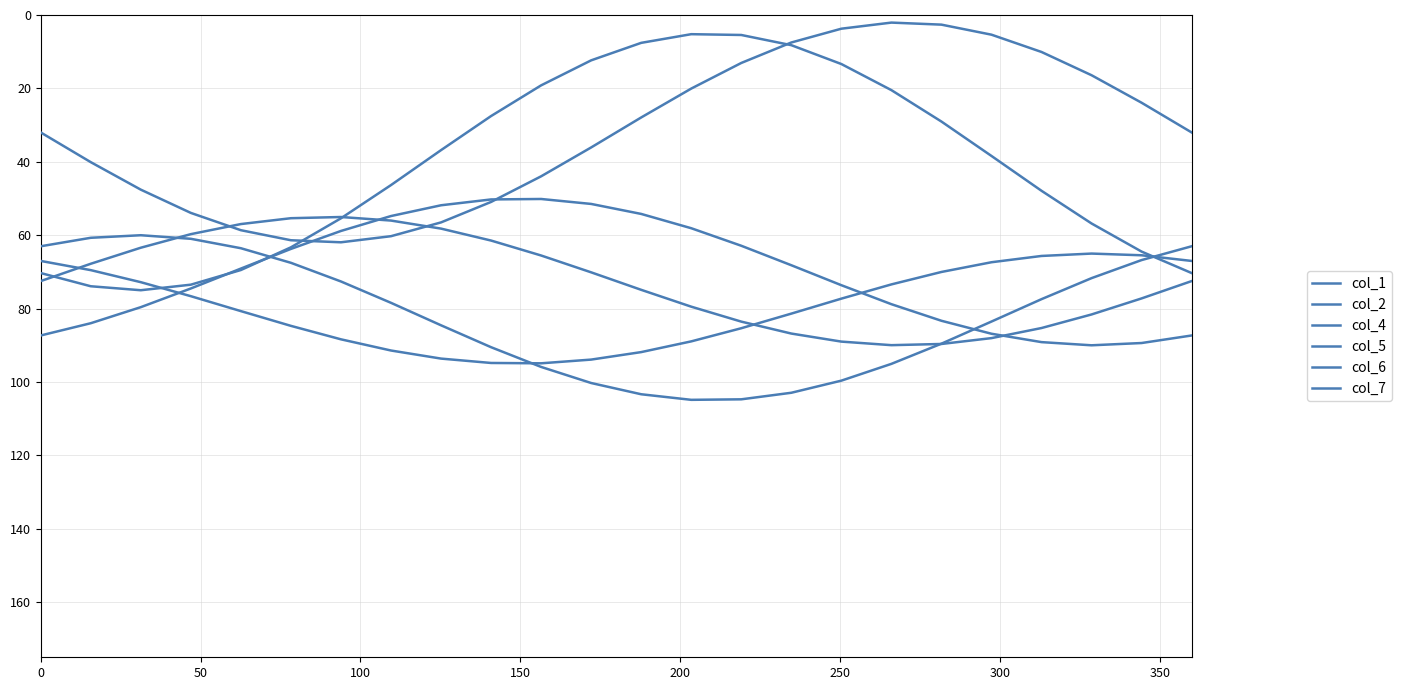

After their last crossing, which series has the higher values: col_1 or col_5?

col_5